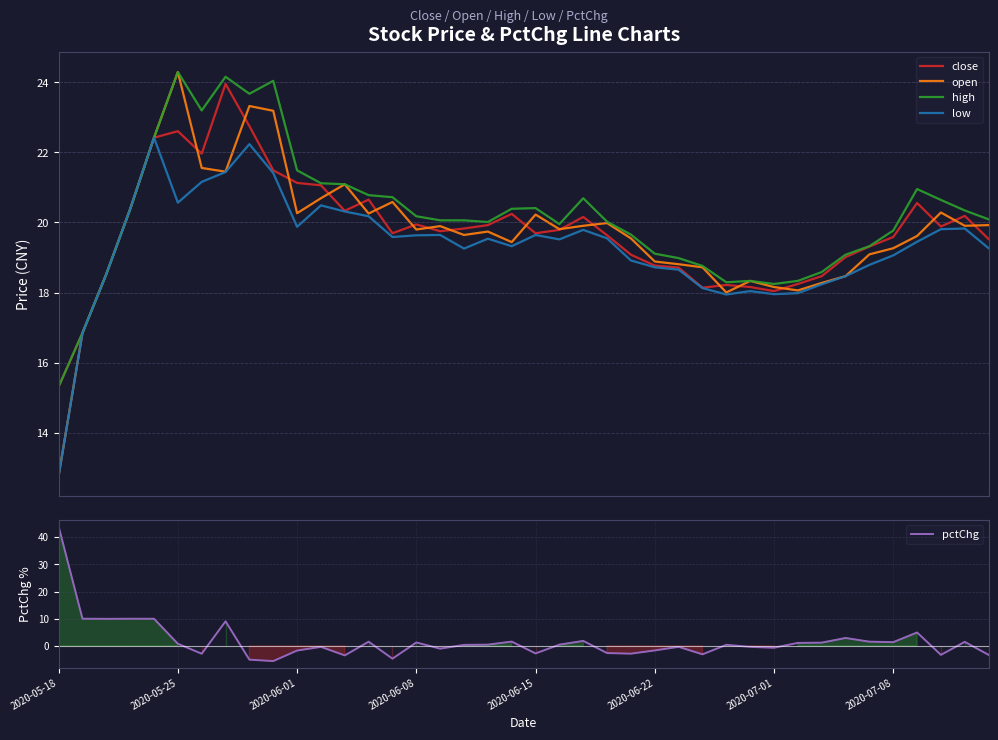

True or false: open and low cross at least once.

False